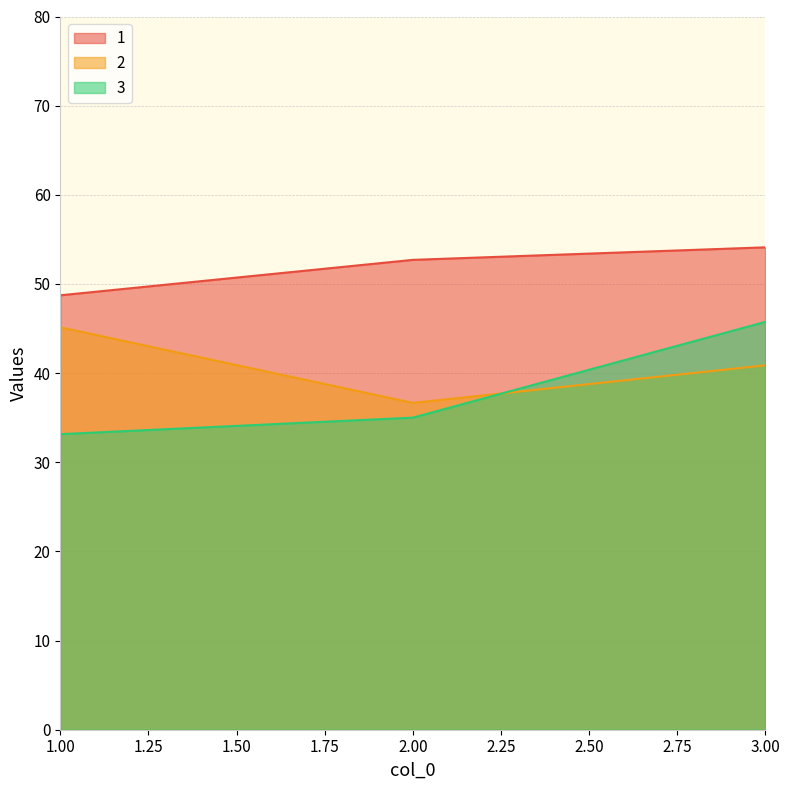

Rank the series by their average value, from highest to lowest.

1, 2, 3